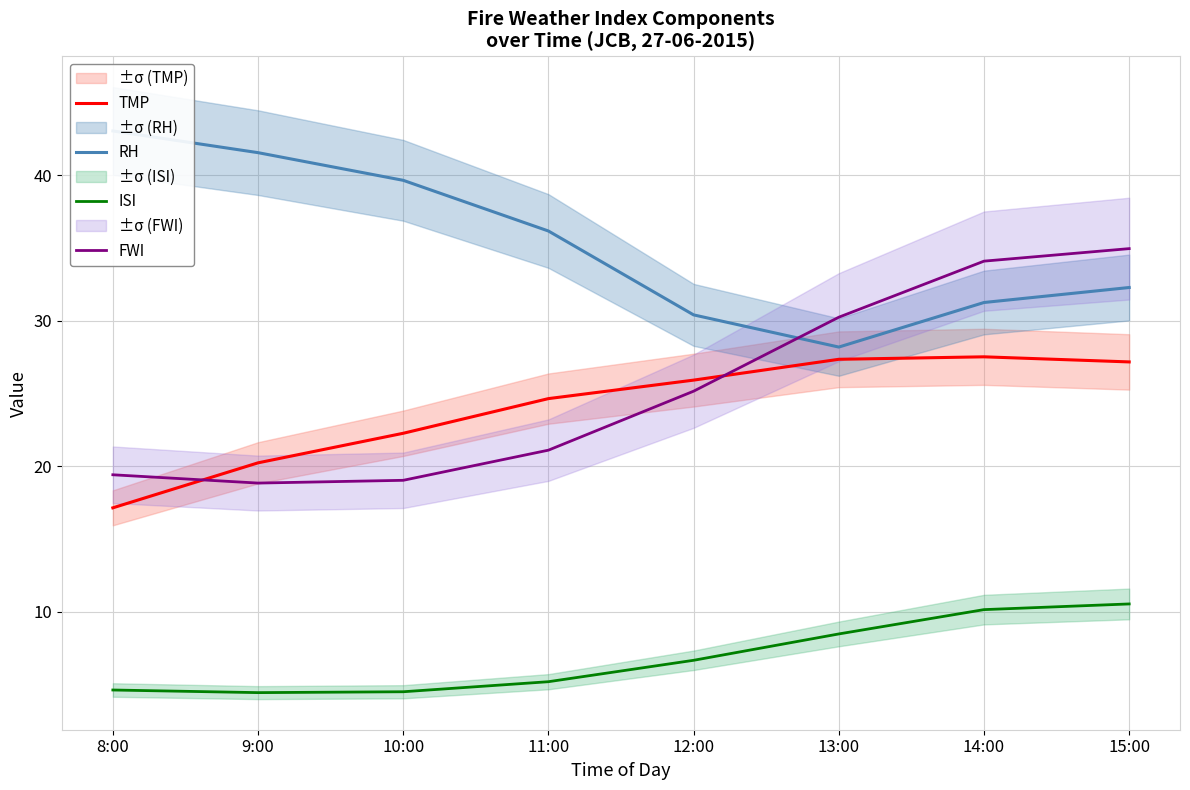

Read the RH value at 10:00.

39.6